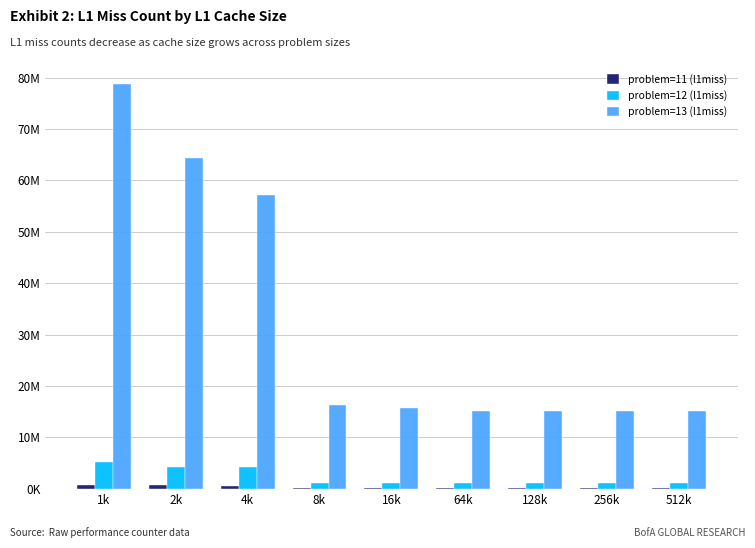

At which category is the sum across all series the highest?

1k